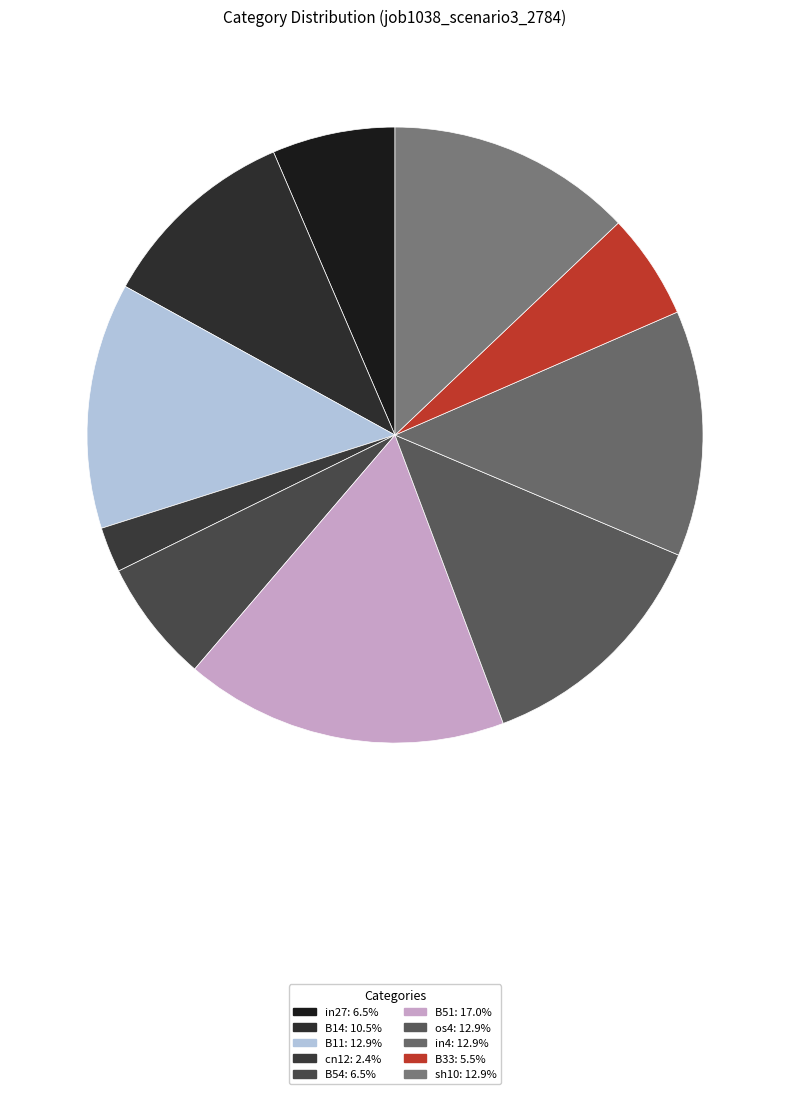

Is there a majority slice in this chart?

No